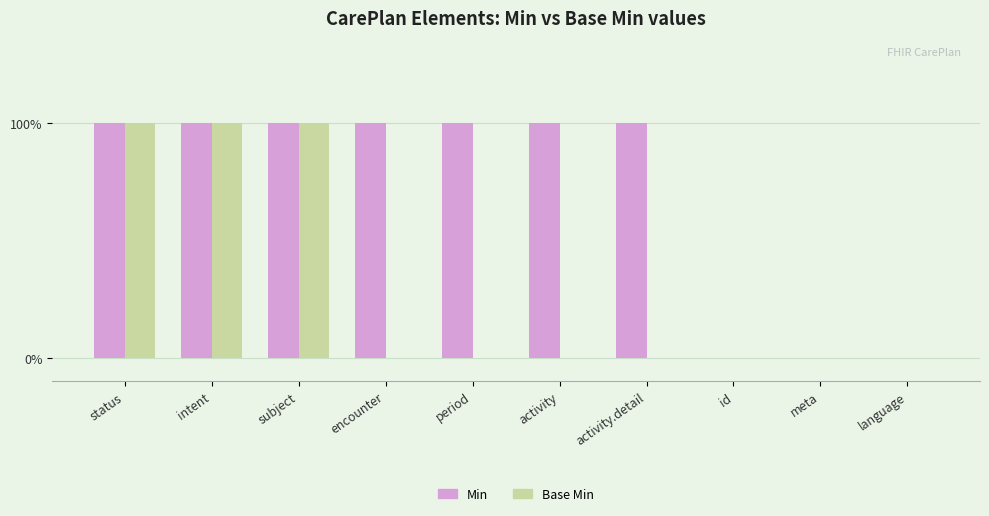

At which label is Base Min closest to 0?

encounter